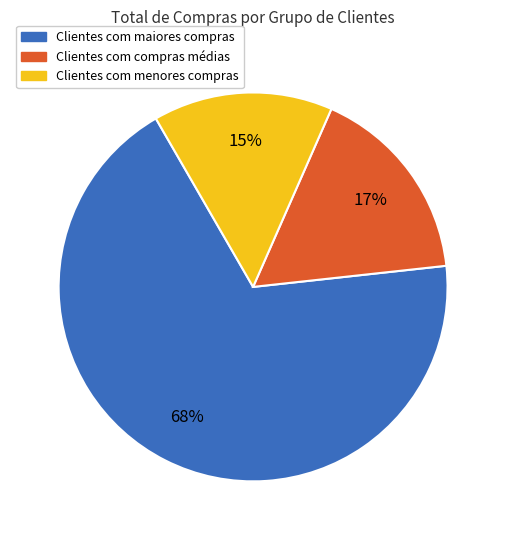

Rank the categories by value from lowest to highest.

Clientes com menores compras, Clientes com compras médias, Clientes com maiores compras